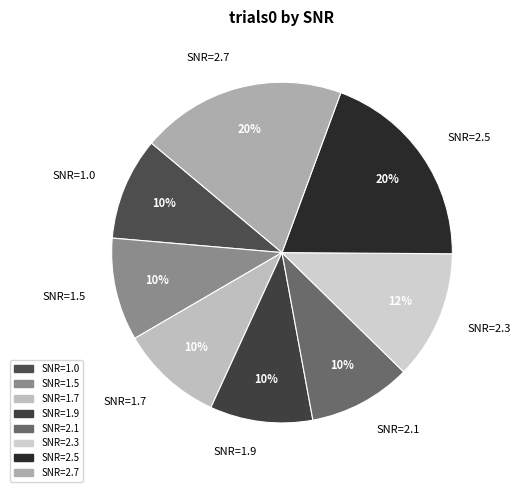

The SNR=2.5 slice represents 20% of the pie. True or false?

True